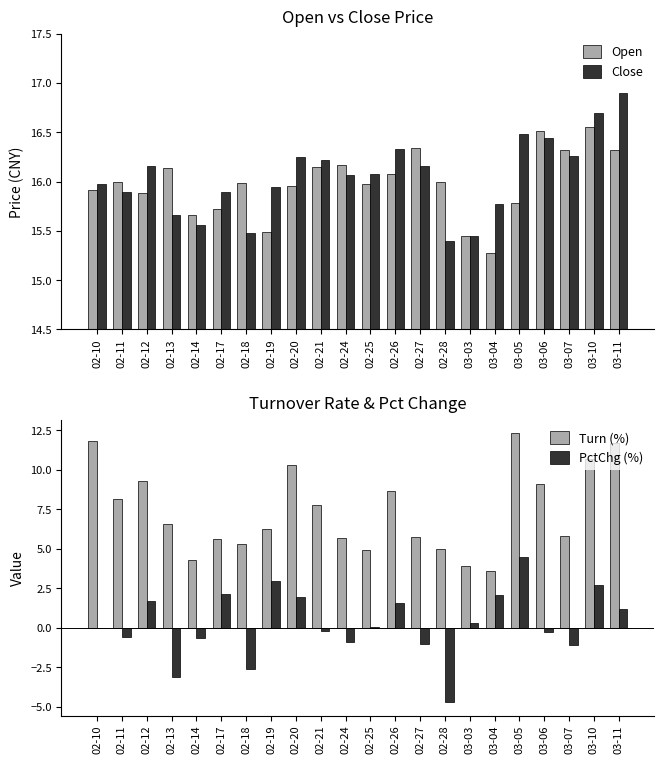

Does the chart contain any negative values?

Yes